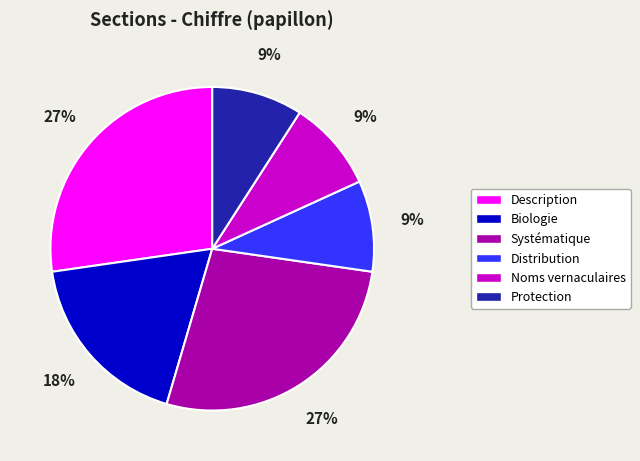

To the nearest percent, what is the average slice percentage?

17%